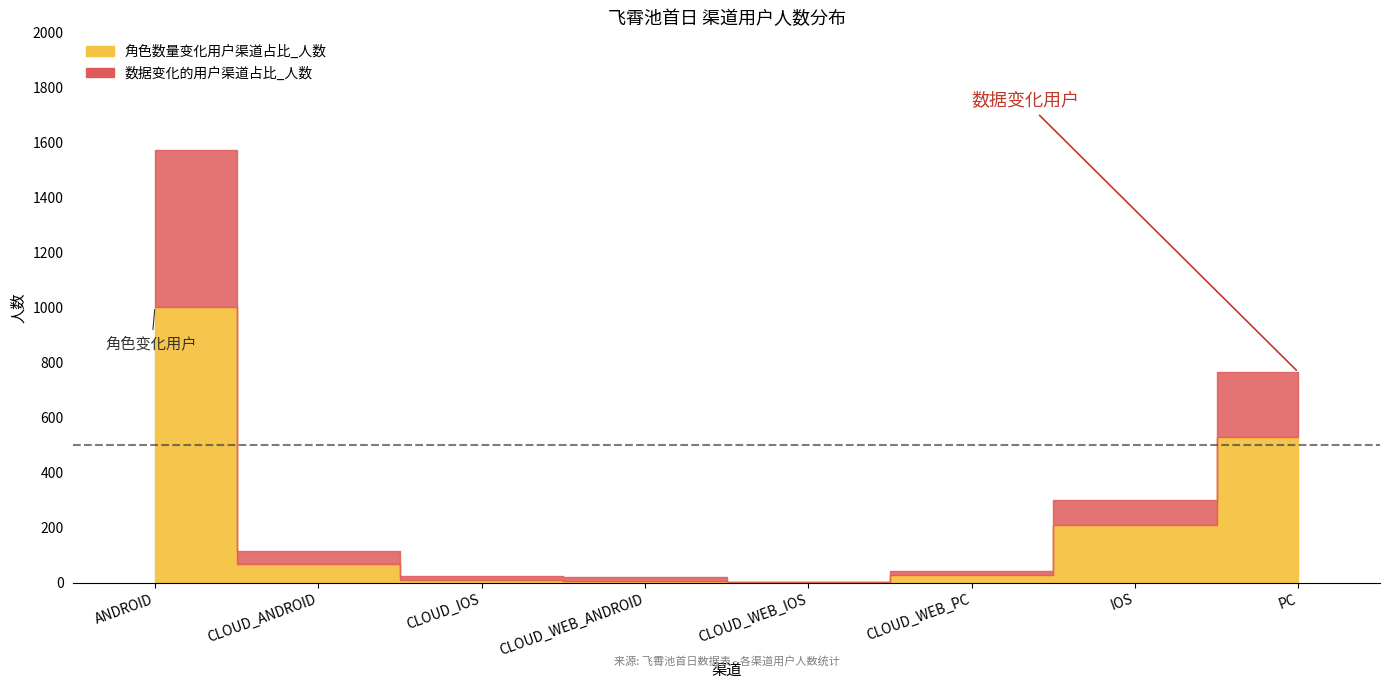

What position from the left is CLOUD_WEB_IOS?

5